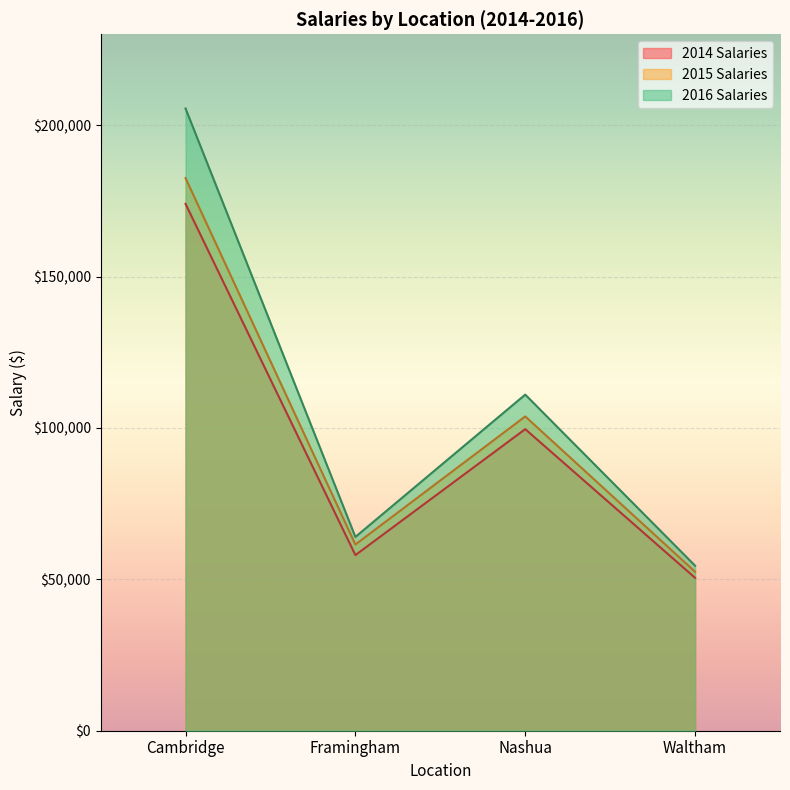

Which label corresponds to the largest value in the chart?

Cambridge